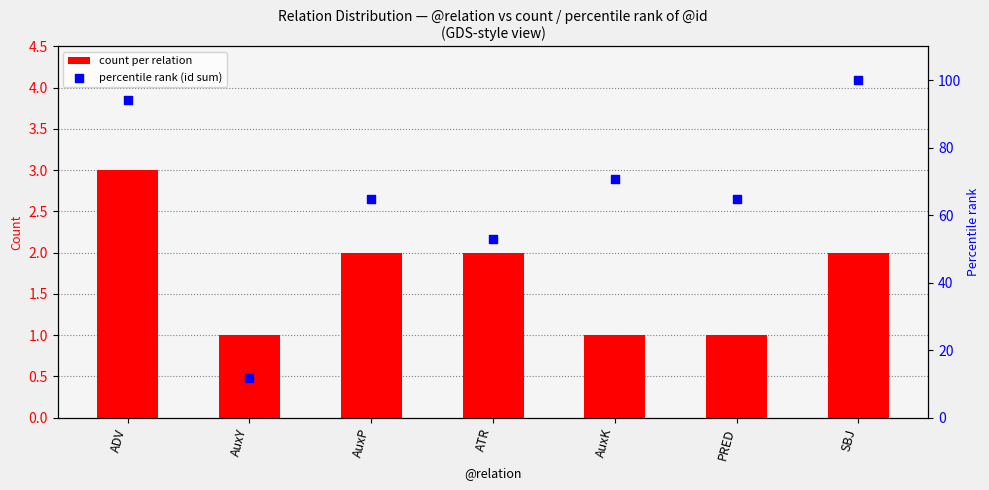

At which category is the sum across all series the highest?

SBJ